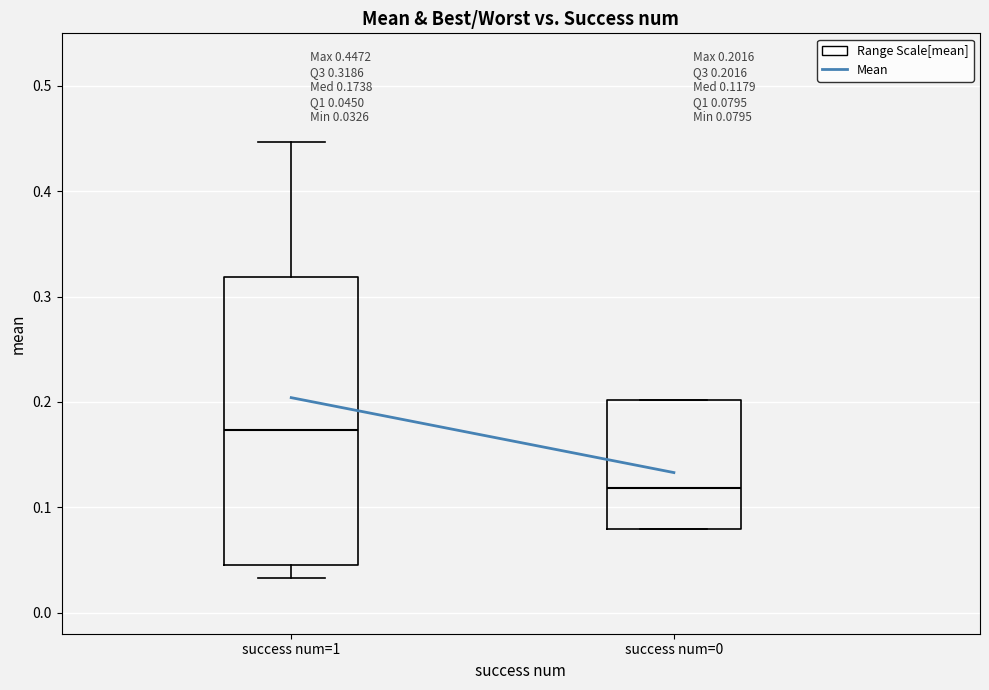

Which box's median line is the highest?

success num=1